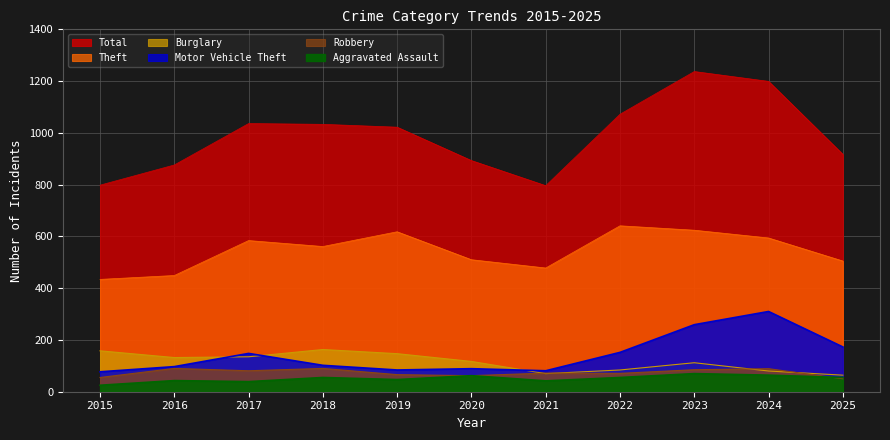

What is the total value across all series at 2016?

1687